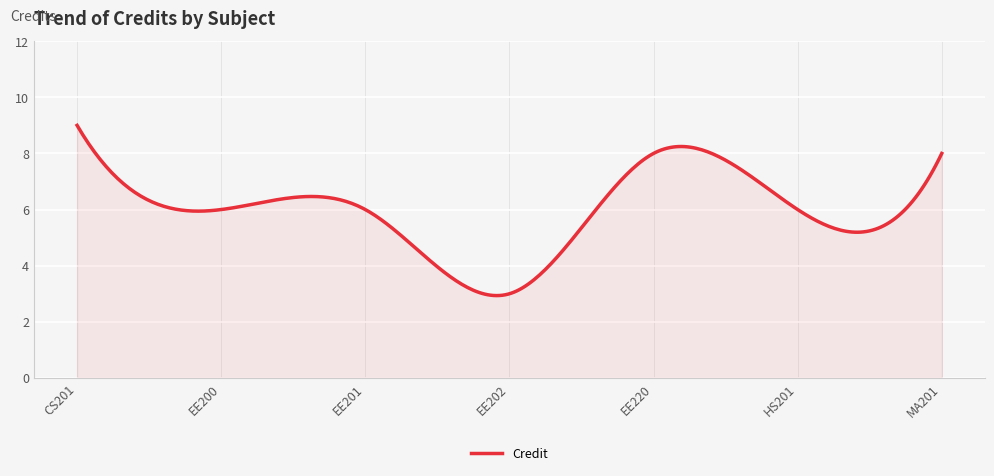

What is the maximum value shown in the chart?

9.0